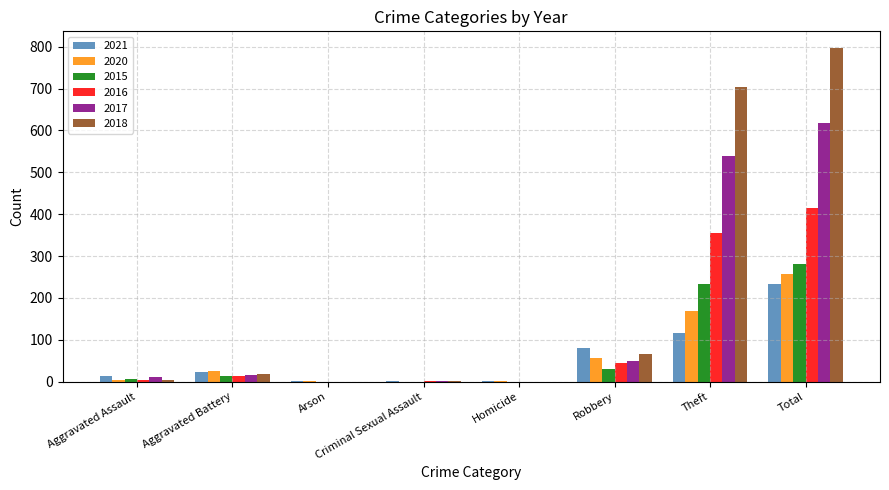

Which series has the largest range (max minus min)?

2018